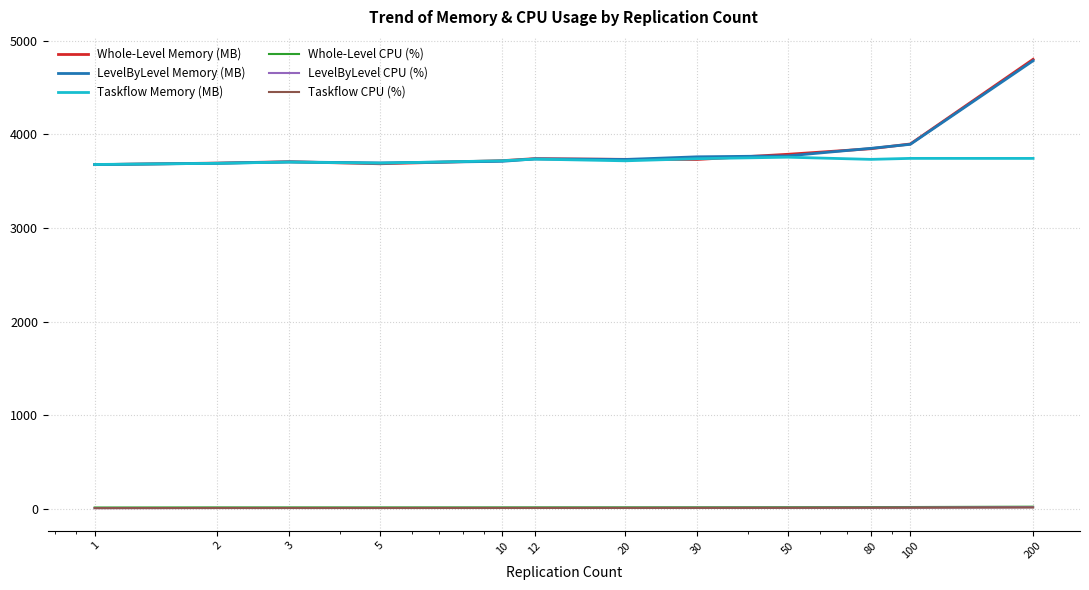

True or false: Taskflow Memory (MB) and LevelByLevel CPU (%) cross at least once.

False